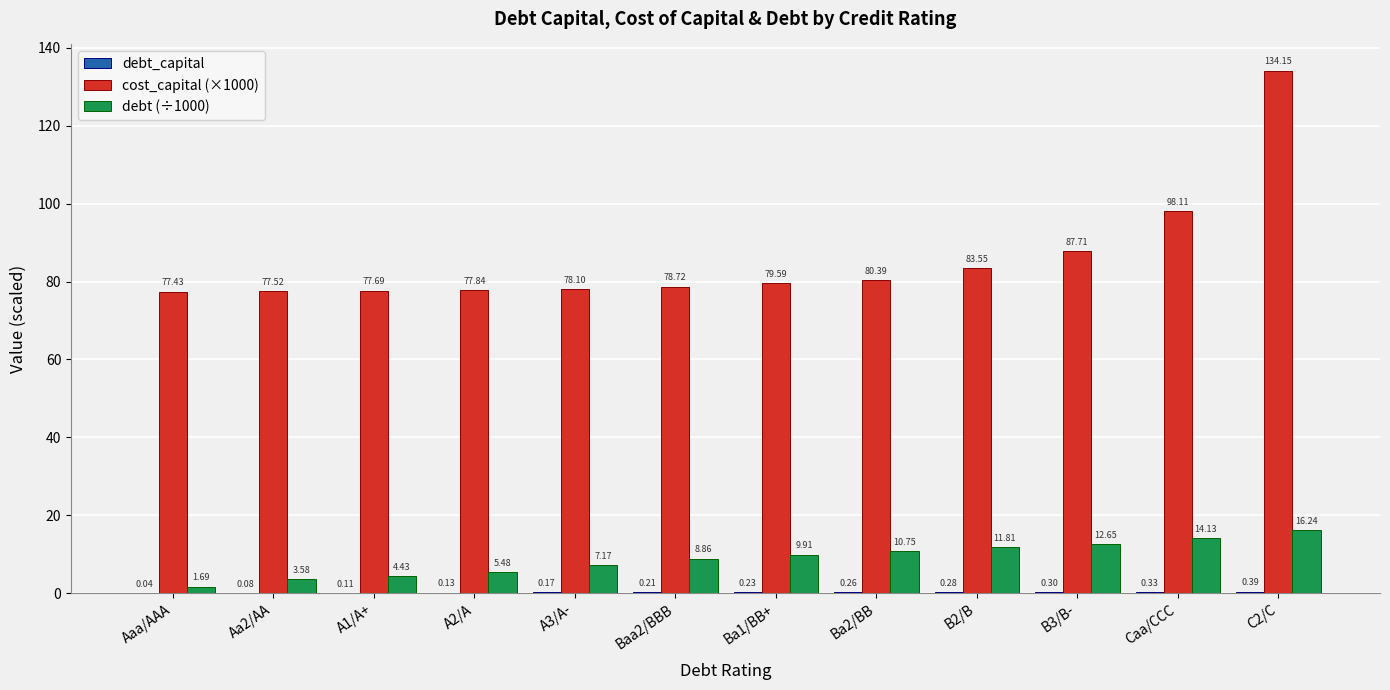

At which label does debt (÷1000) reach its peak?

C2/C